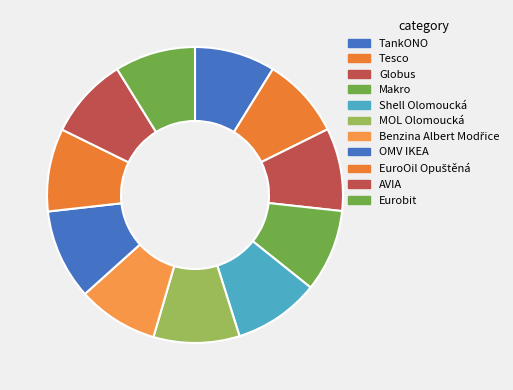

Count the number of slices in the pie.

11